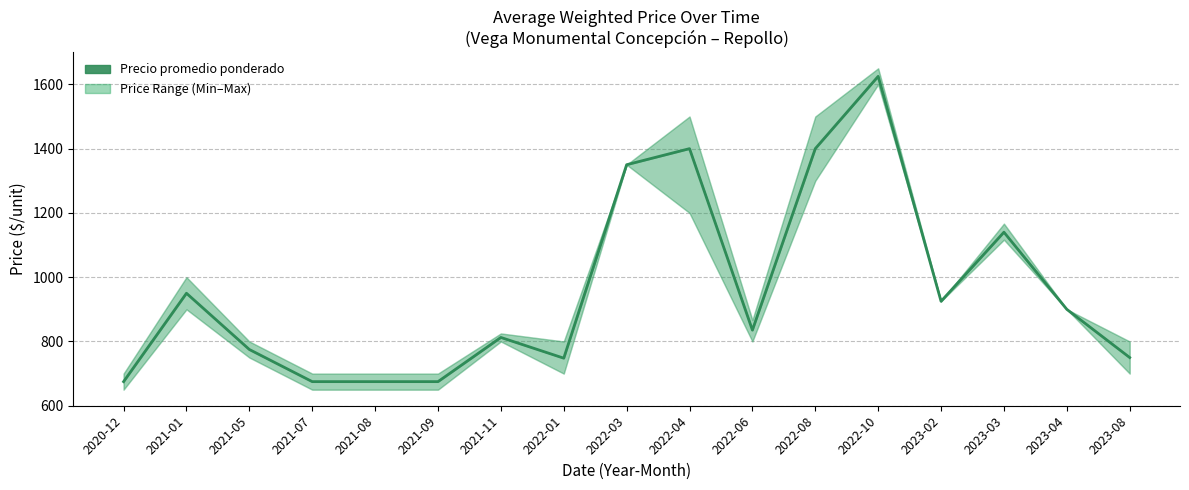

Where is the data nearest to the value 1150?

2023-03